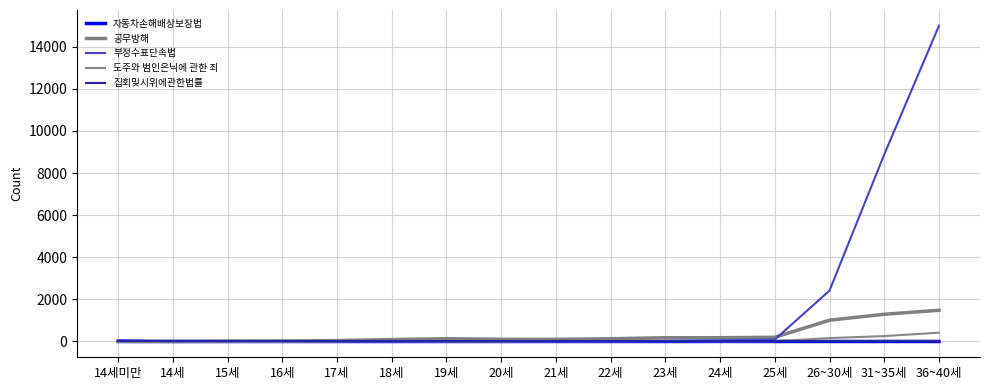

What is the label of the 2nd point from the right?

31~35세